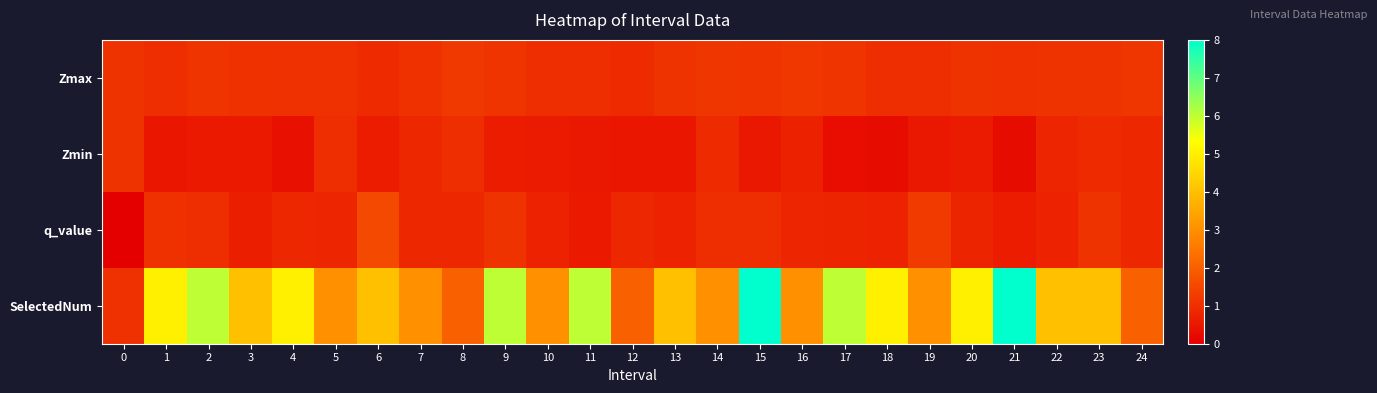

What is the difference between the highest and lowest values at 20?

4.4